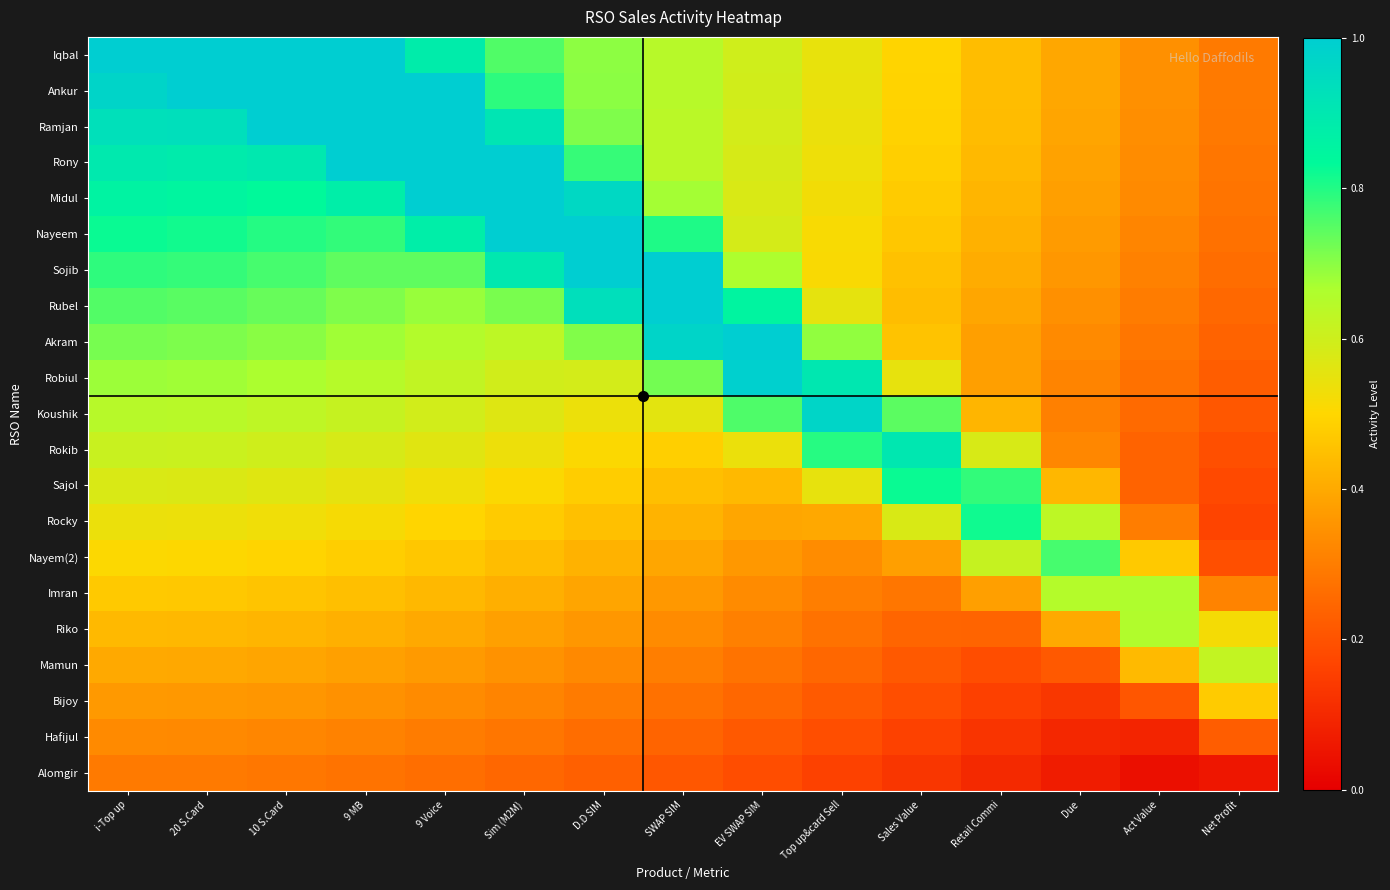

What is the spread (max minus min) of values at Due?

0.7